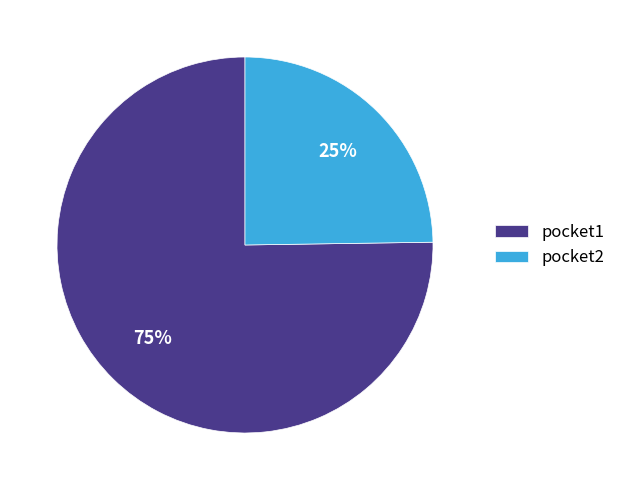

What is the smallest slice in the pie chart?

pocket2